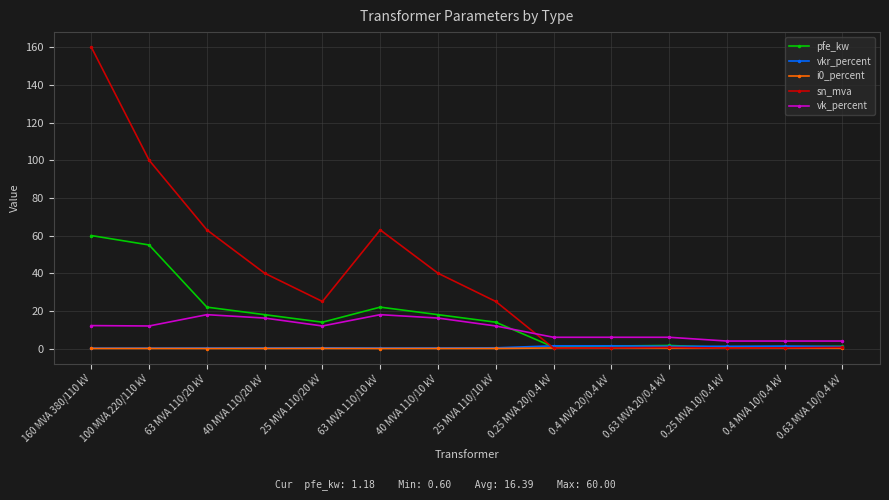

What is the maximum value for i0_percent?

0.3